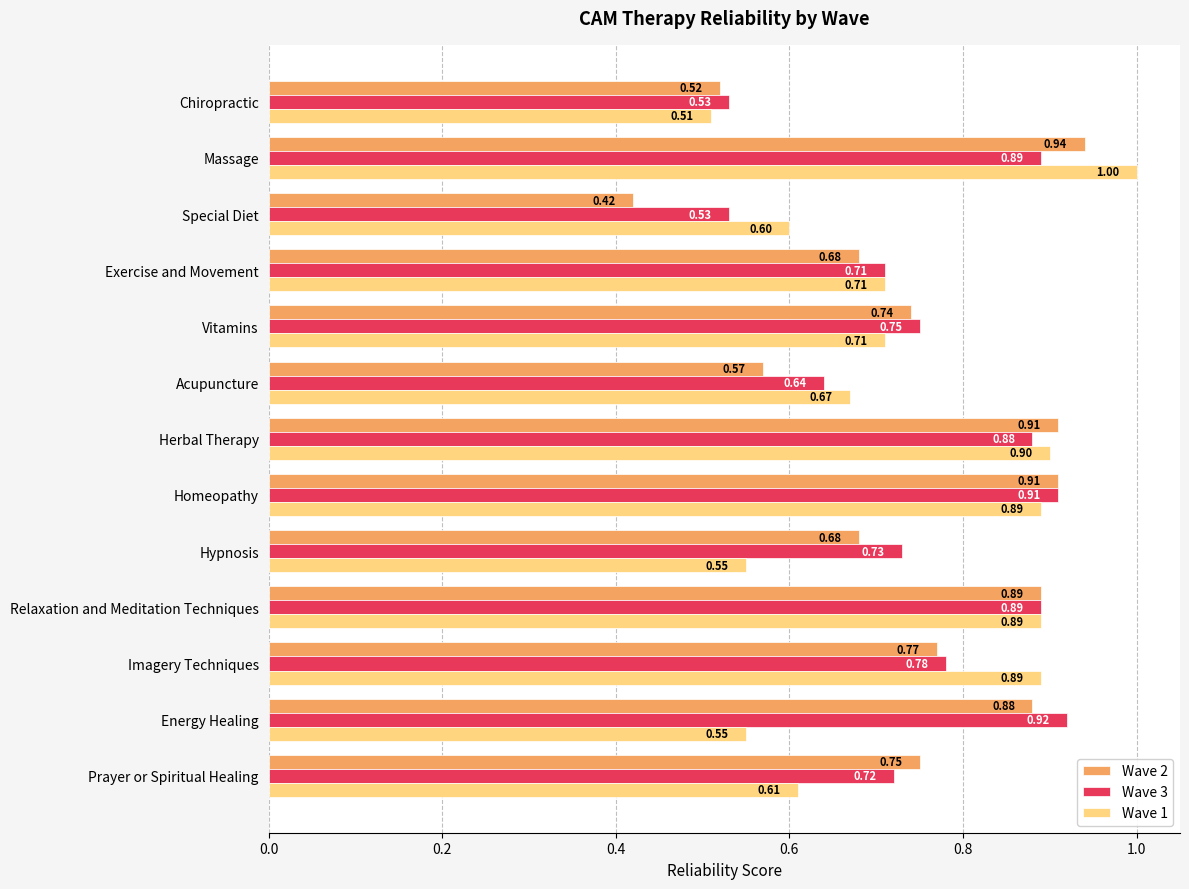

Count the number of data series in this chart.

3